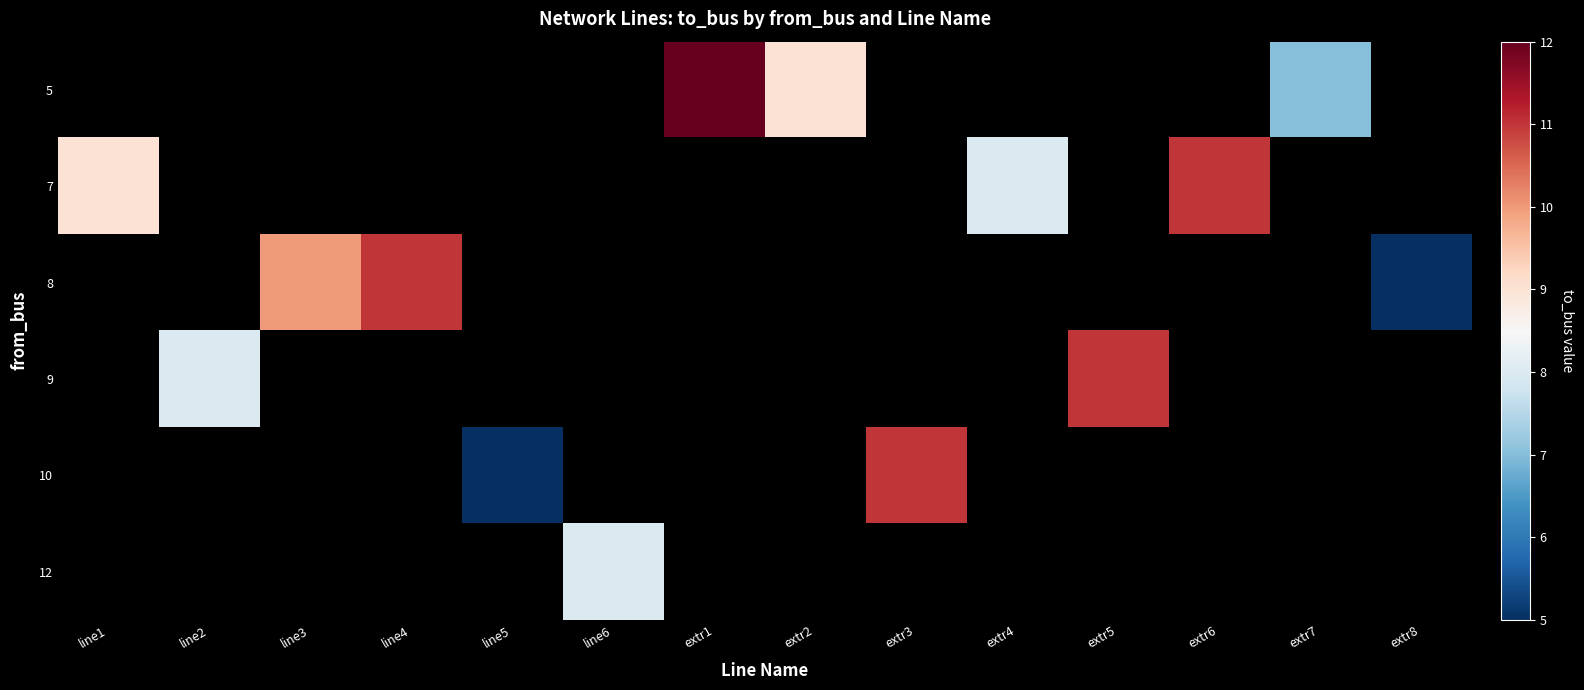

How many distinct data groups are displayed?

6